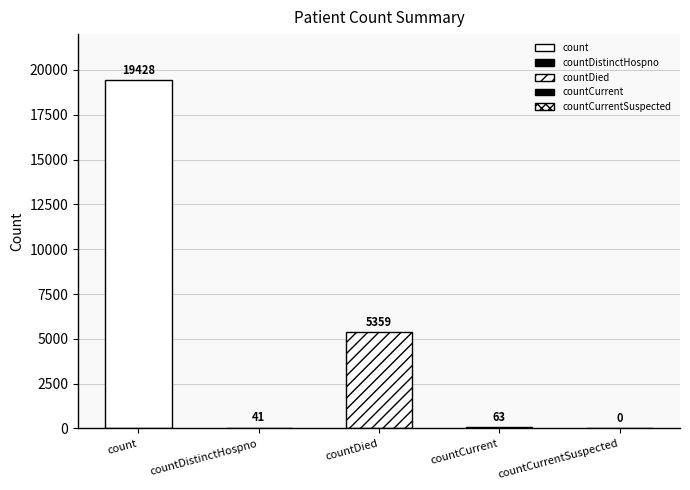

What is the maximum value shown in the chart?

19428